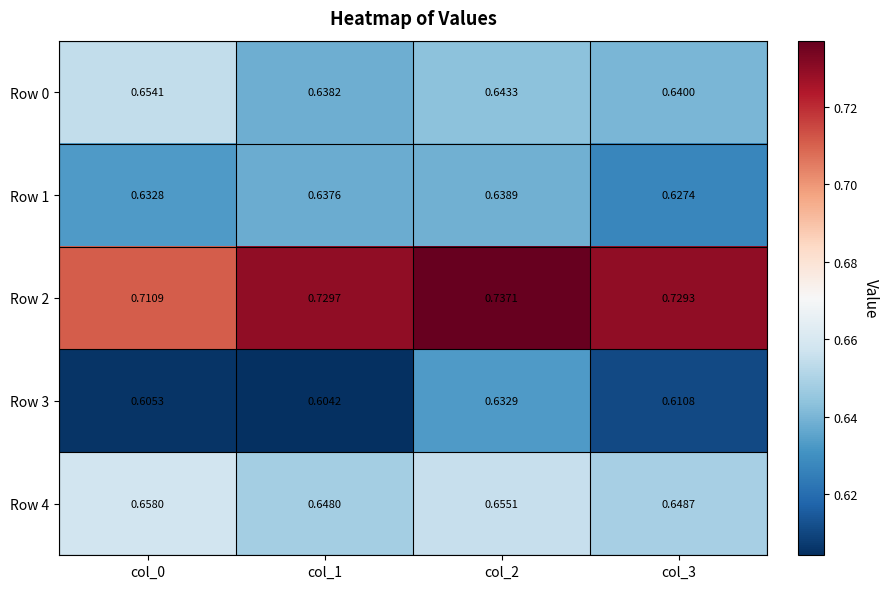

Which series has the widest spread of values?

Row 3